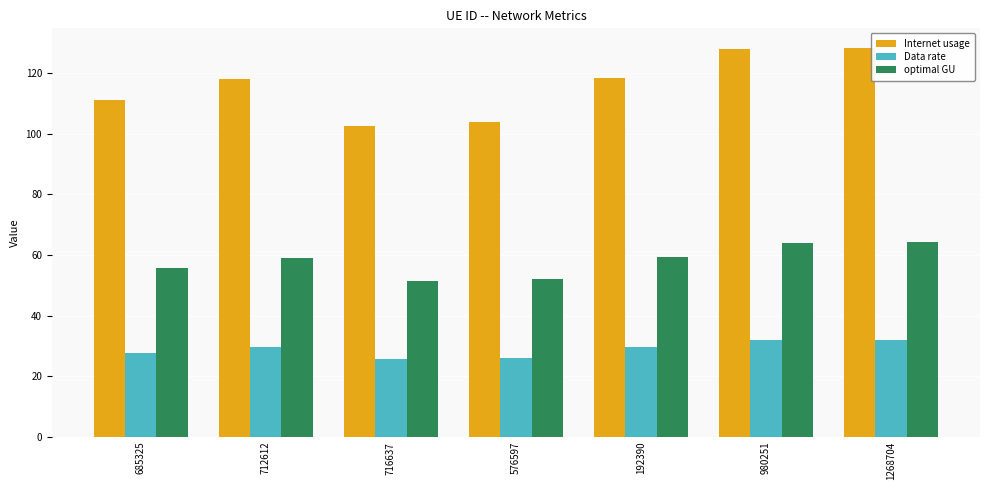

Is the value of Internet usage at 685325 greater than the value of optimal GU at 685325?

Yes